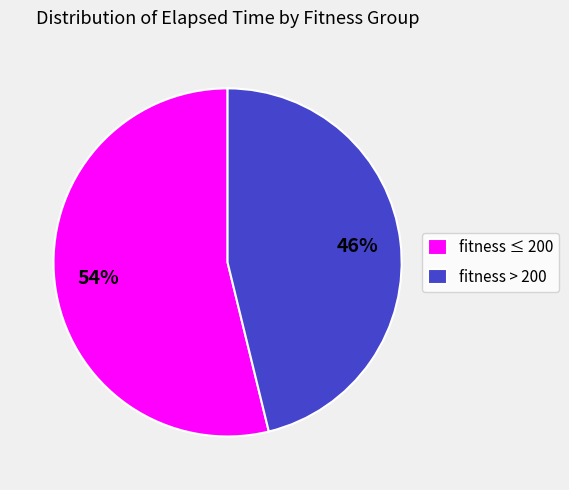

Count the number of slices in the pie.

2